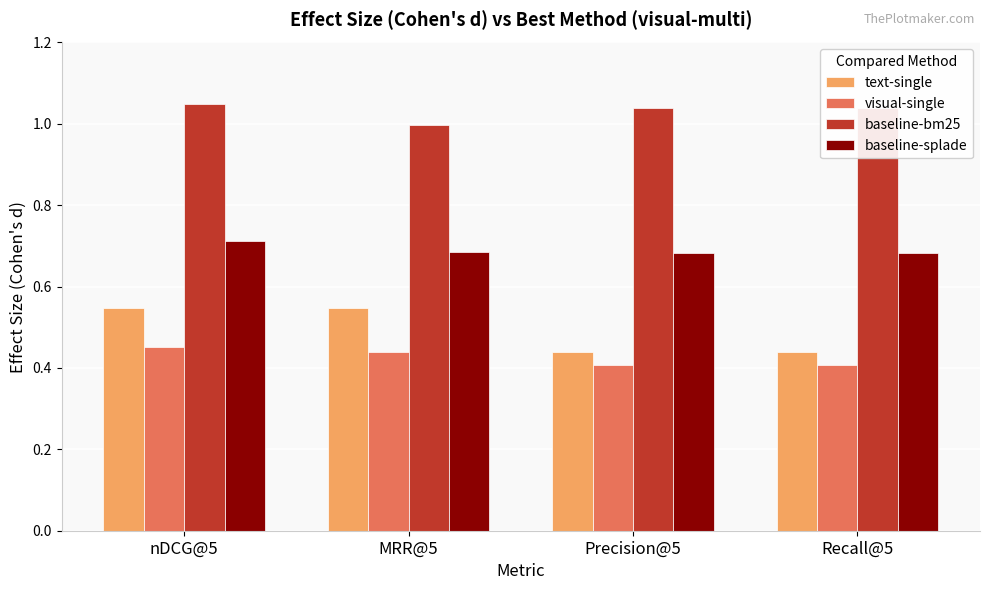

Which category has the highest value in the baseline-splade series?

nDCG@5